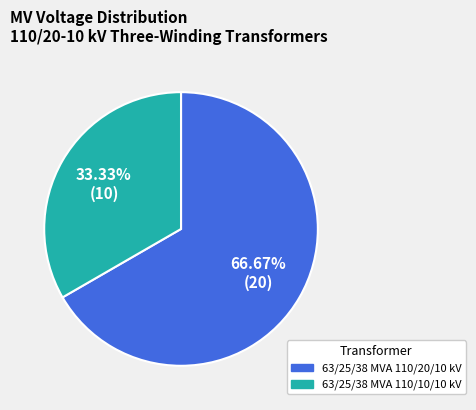

Combined, what portion of the pie is 63/25/38 MVA 110/10/10 kV and 63/25/38 MVA 110/20/10 kV?

100.0%